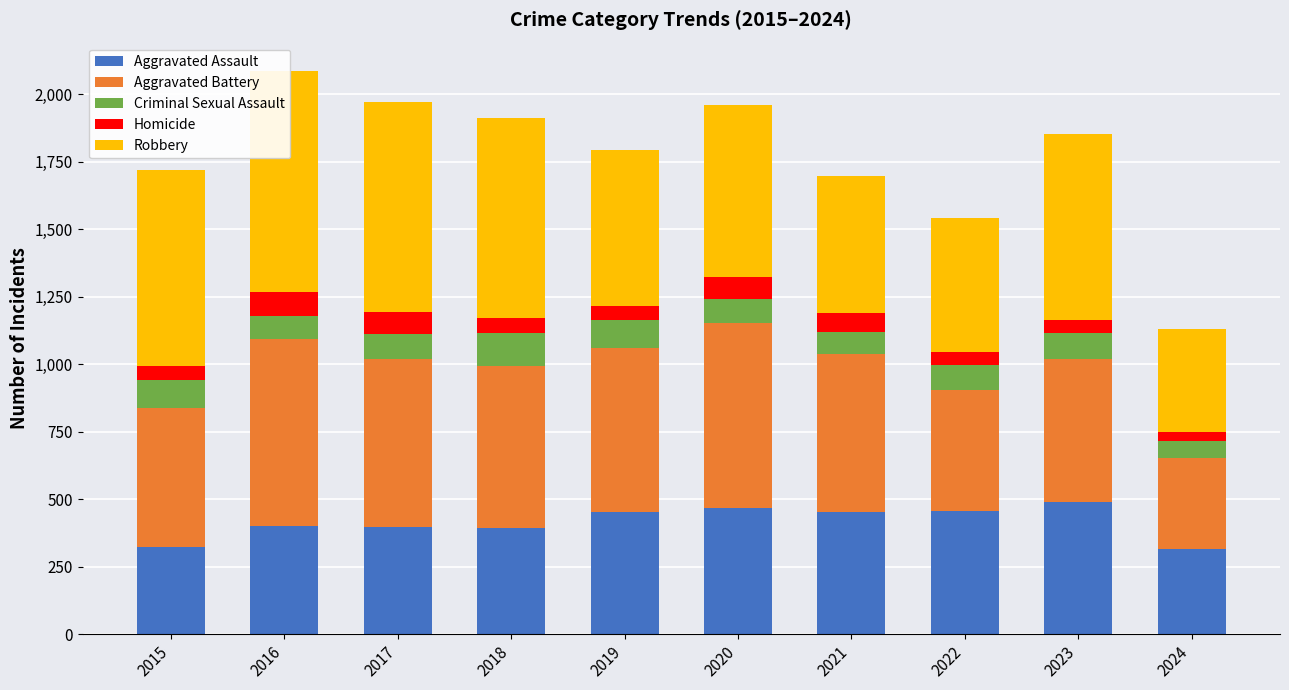

The value of Aggravated Assault at 2015 is 188. True or false?

False